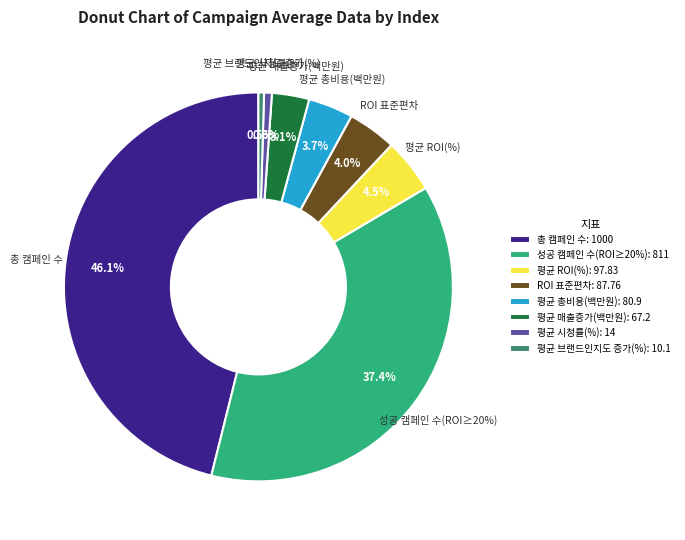

Approximately how many times larger is the value at 평균 매출증가(백만원) compared to 평균 ROI(%)?

0.7